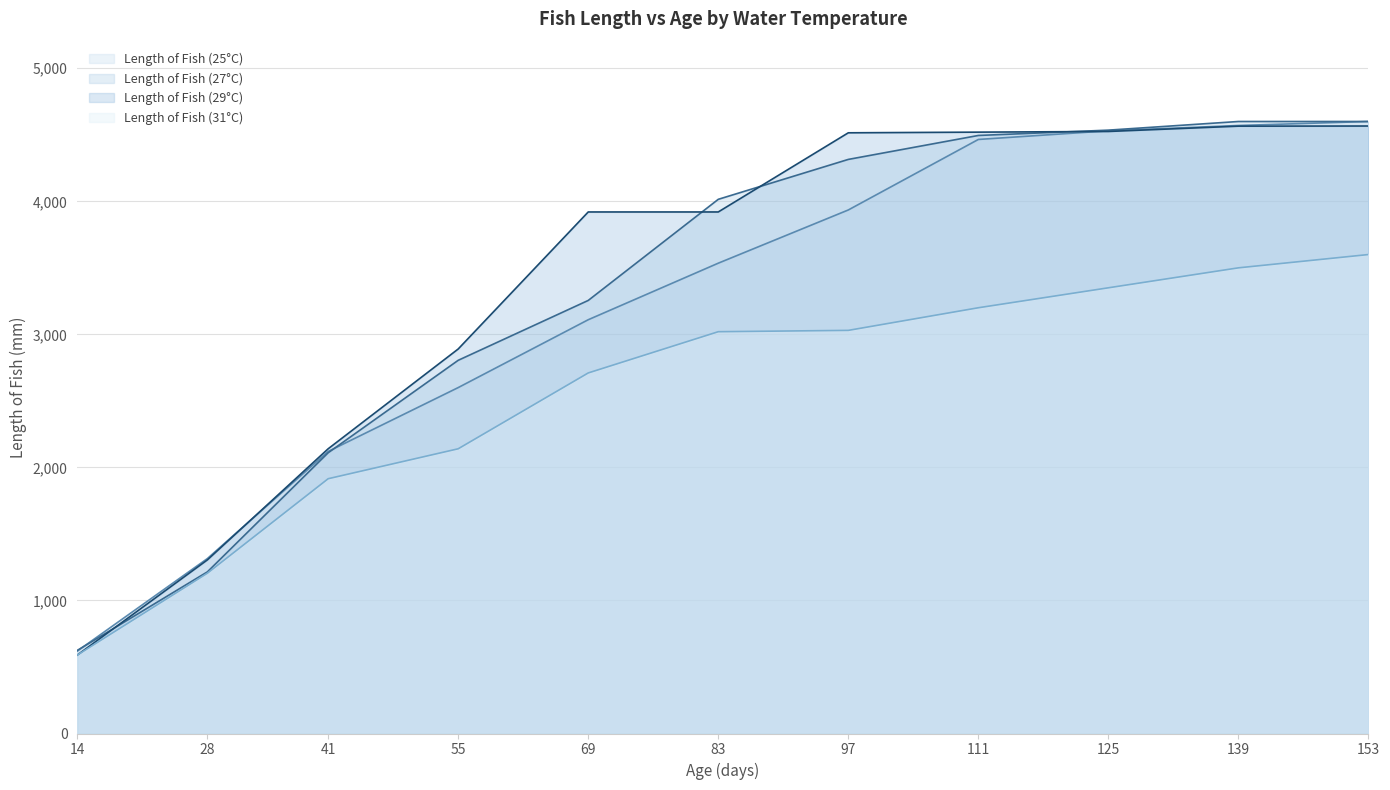

What is the difference between the Length of Fish (25°C) values at 139 and 83?

1035